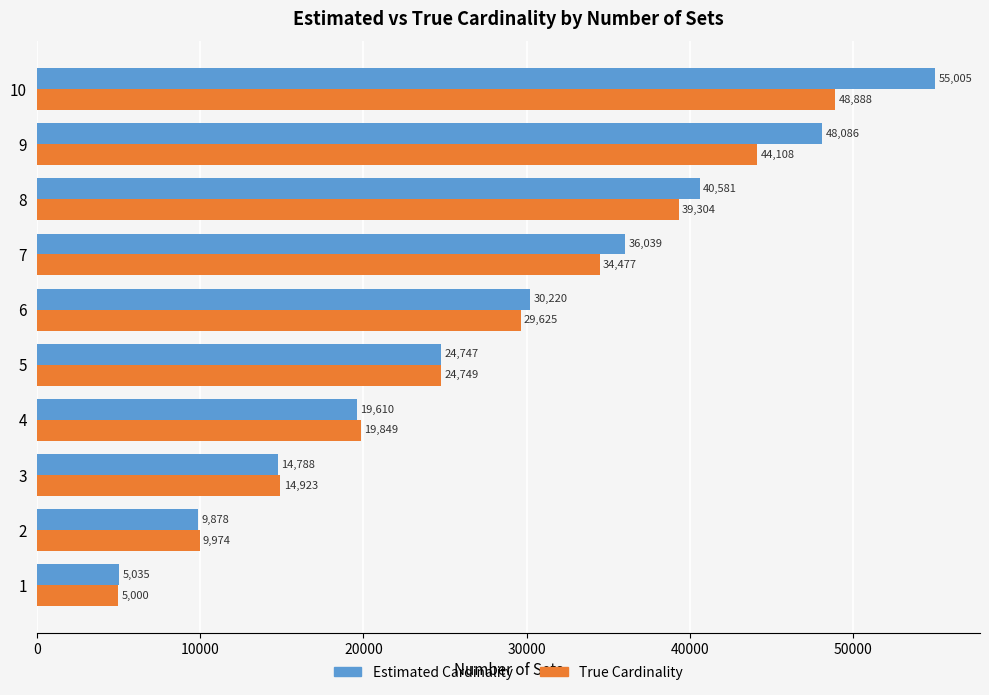

How many data points in True Cardinality are less than 29625?

5